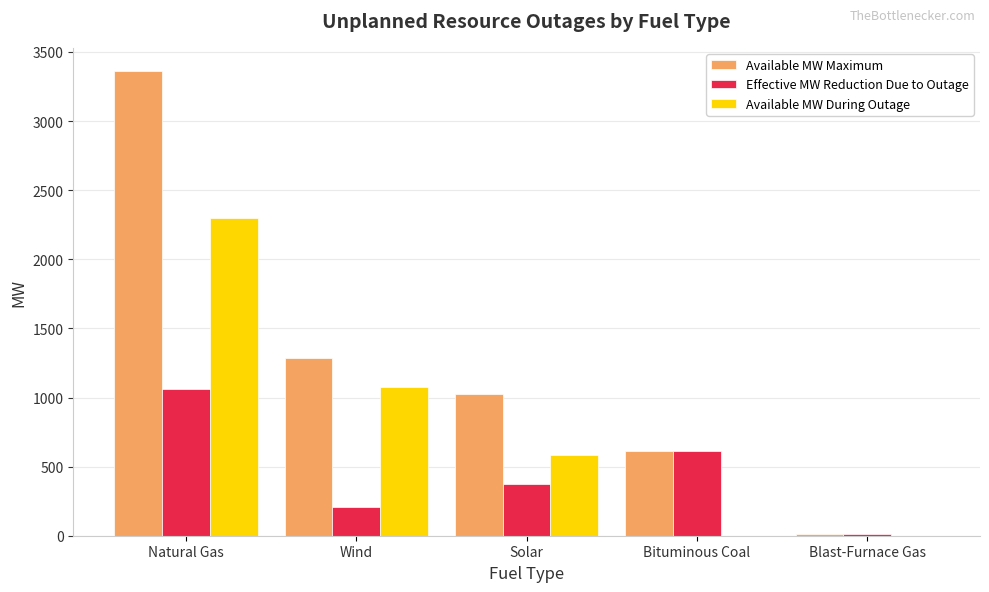

Which series changed the most between Wind and Solar?

Available MW During Outage